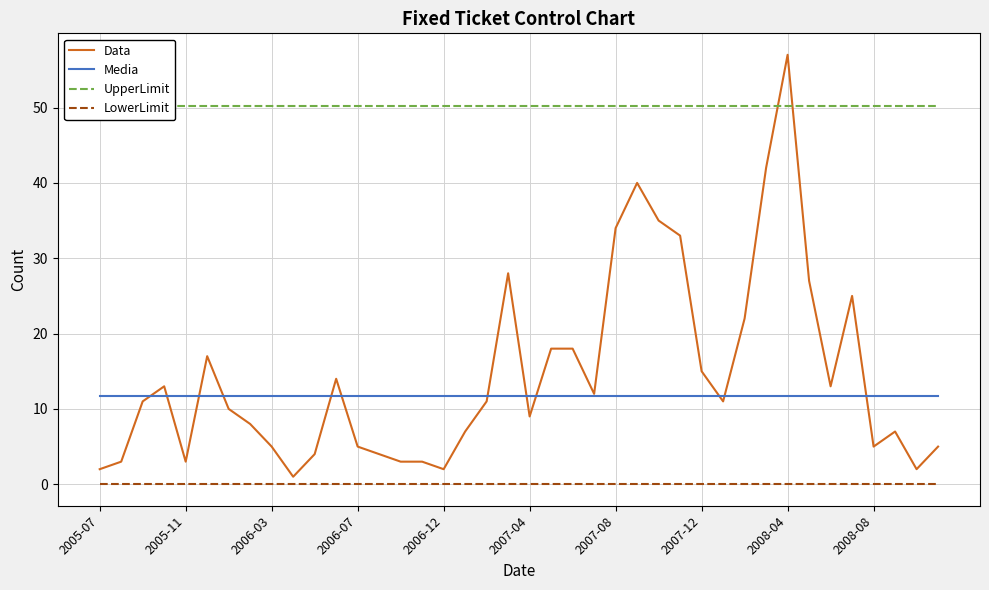

True or false: Media and LowerLimit intersect in this chart.

False